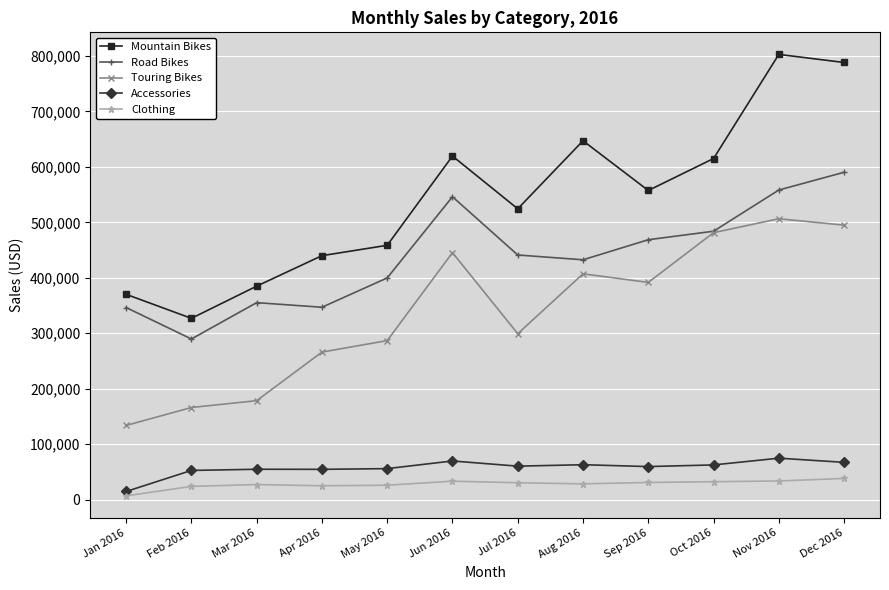

At which label is Accessories closest to 44521?

Feb 2016